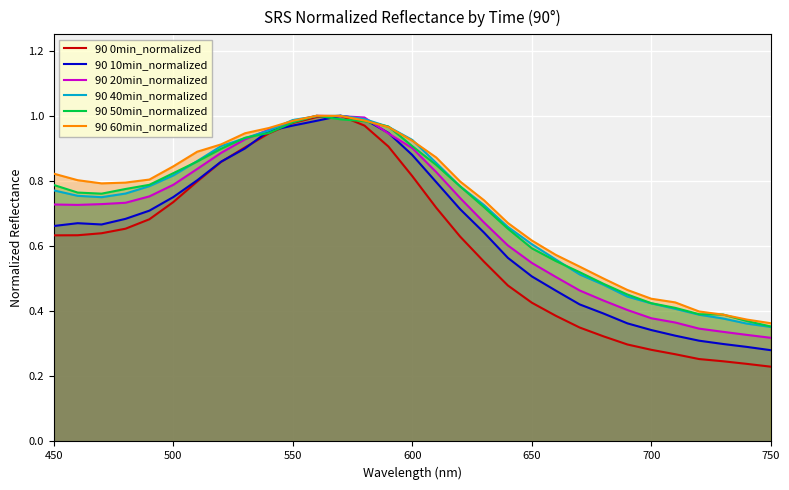

Which series has the largest range (max minus min)?

90 0min_normalized